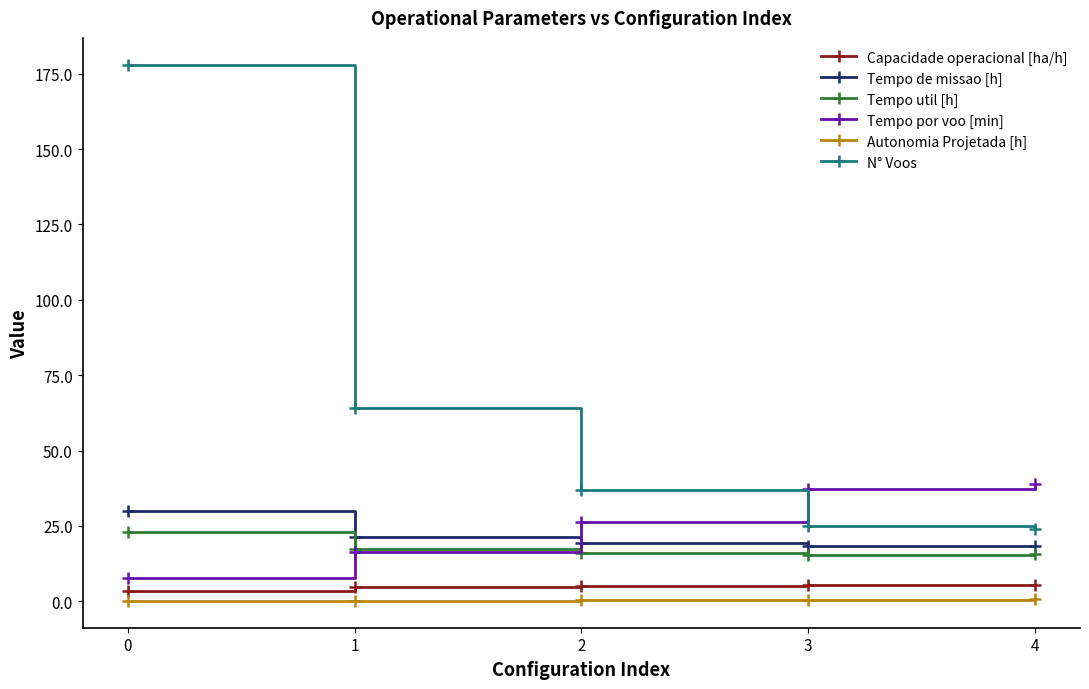

What is the difference between the maximum and minimum values in the N° Voos series?

154.0